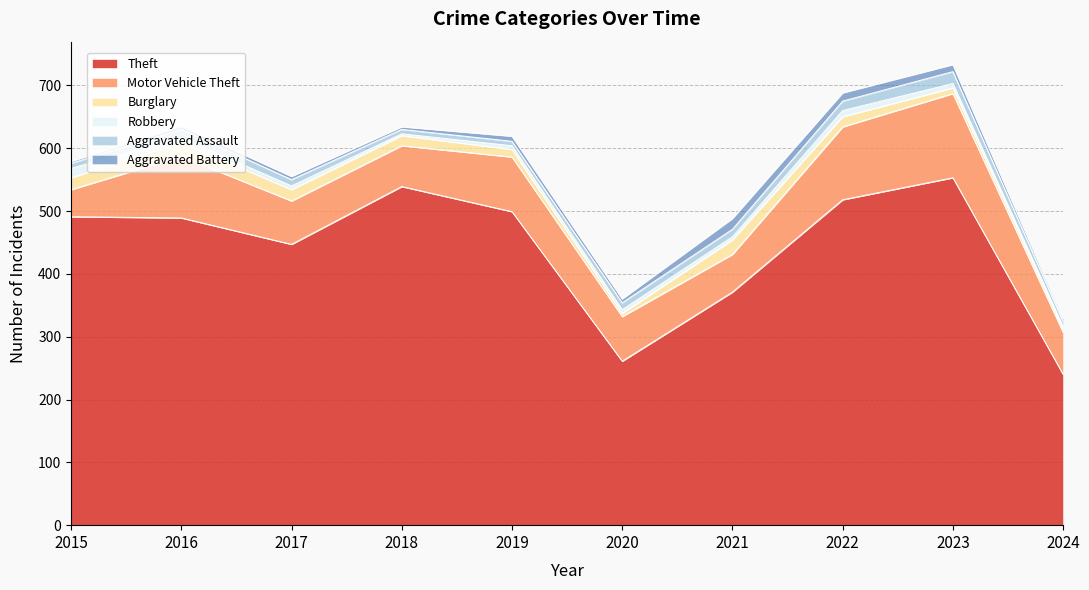

Is it true that Motor Vehicle Theft equals 69 at 2017?

True